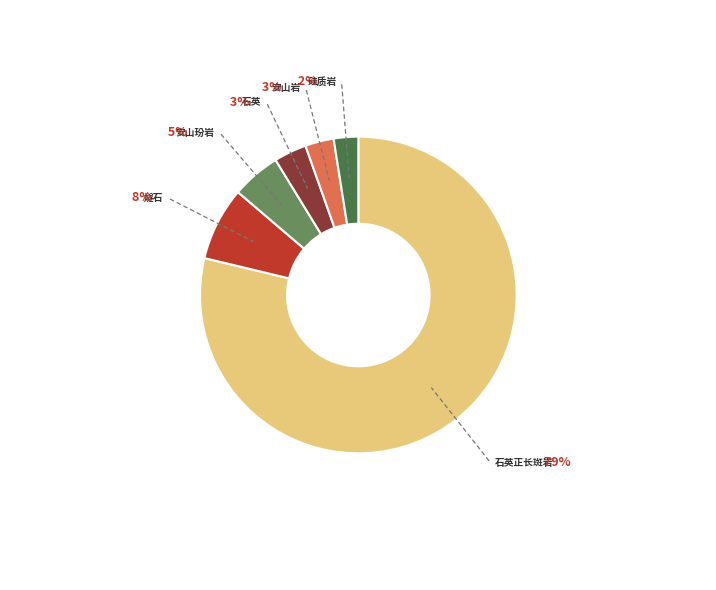

Is there a majority slice in this chart?

Yes